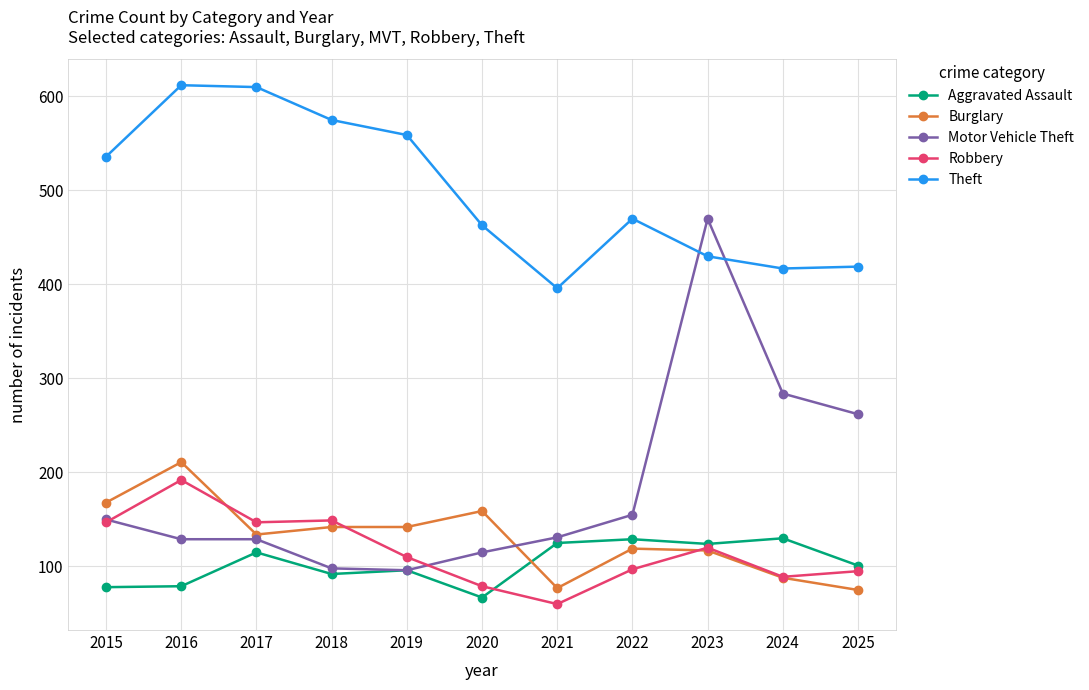

Rank the series by their maximum value, from highest to lowest.

Theft, Motor Vehicle Theft, Burglary, Robbery, Aggravated Assault